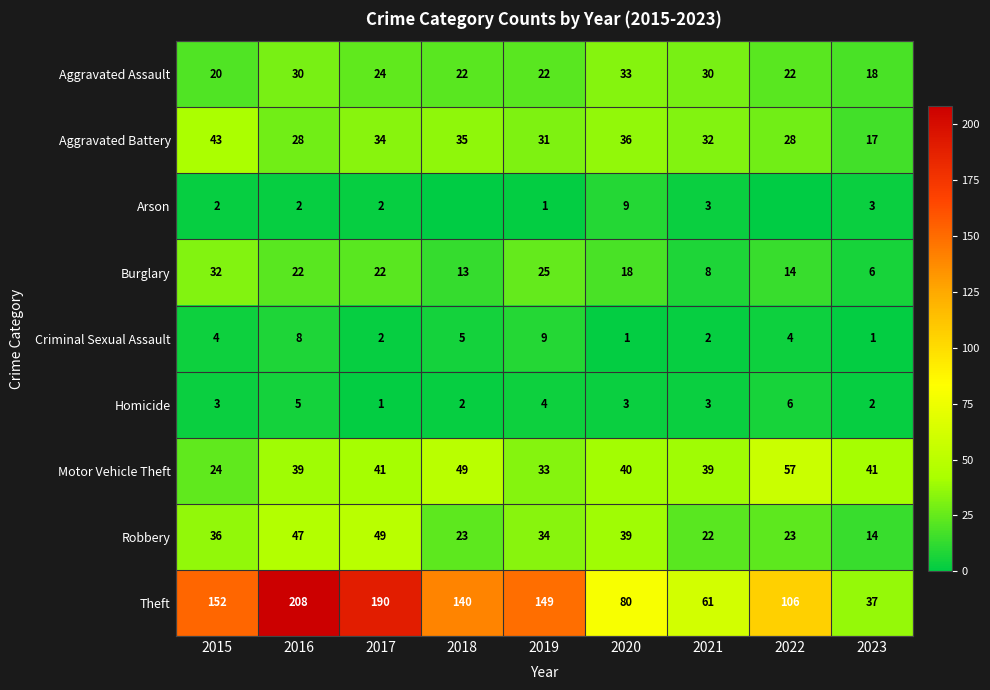

Is the value of Theft at 2016 greater than the value of Criminal Sexual Assault at 2020?

Yes